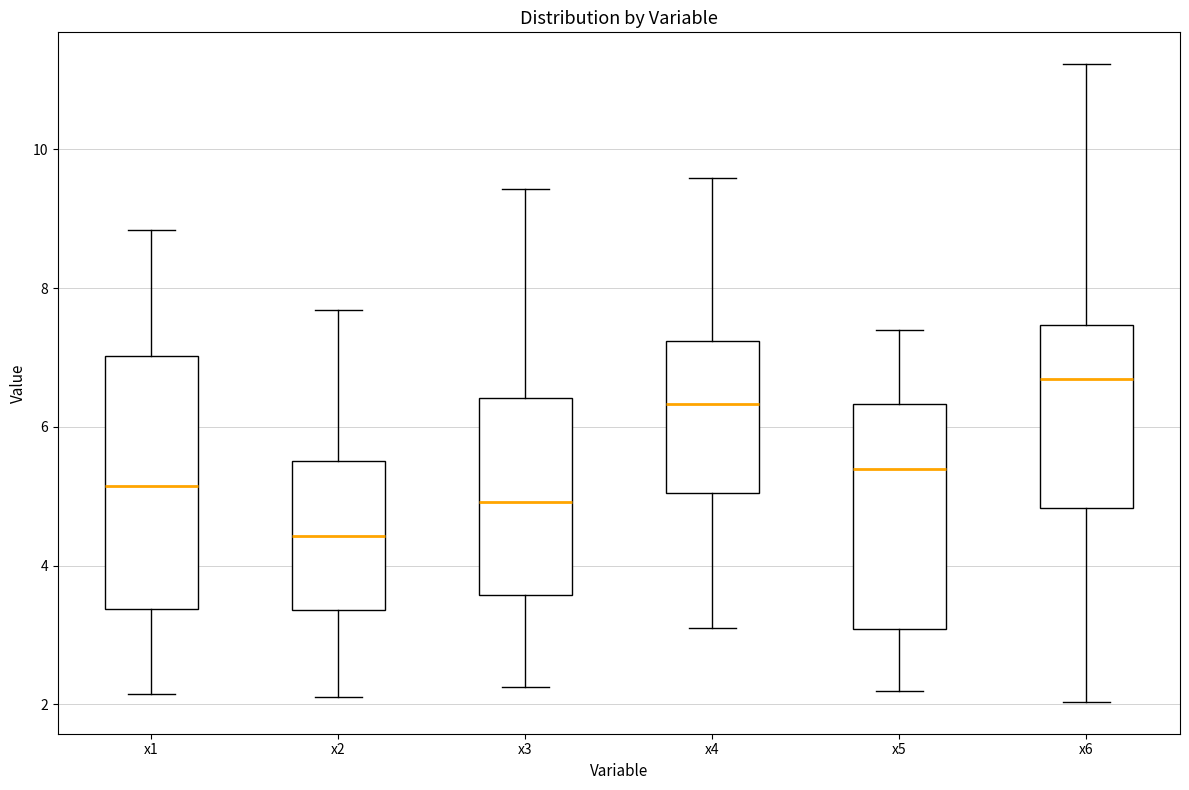

Reading left to right, read every box against the y-axis: the position of its median line, the range the box covers, and the ends of its whiskers. The values are not printed on the chart, so give them approximately, as read against the axis.

x1: median 5.2, box 3.4 to 7.0, whiskers 2.2 to 8.8
x2: median 4.4, box 3.4 to 5.6, whiskers 2.0 to 7.6
x3: median 5.0, box 3.6 to 6.4, whiskers 2.2 to 9.4
x4: median 6.4, box 5.0 to 7.2, whiskers 3.2 to 9.6
x5: median 5.4, box 3.0 to 6.4, whiskers 2.2 to 7.4
x6: median 6.6, box 4.8 to 7.4, whiskers 2.0 to 11.2